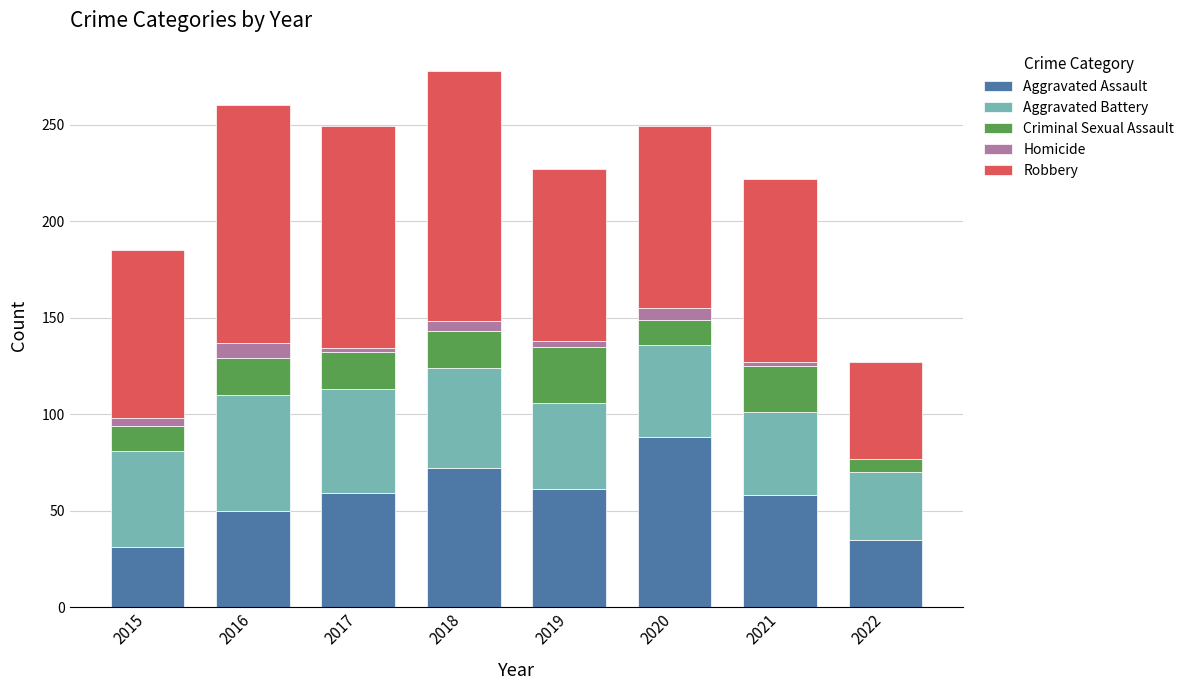

What is the sum of all Aggravated Assault values?

454